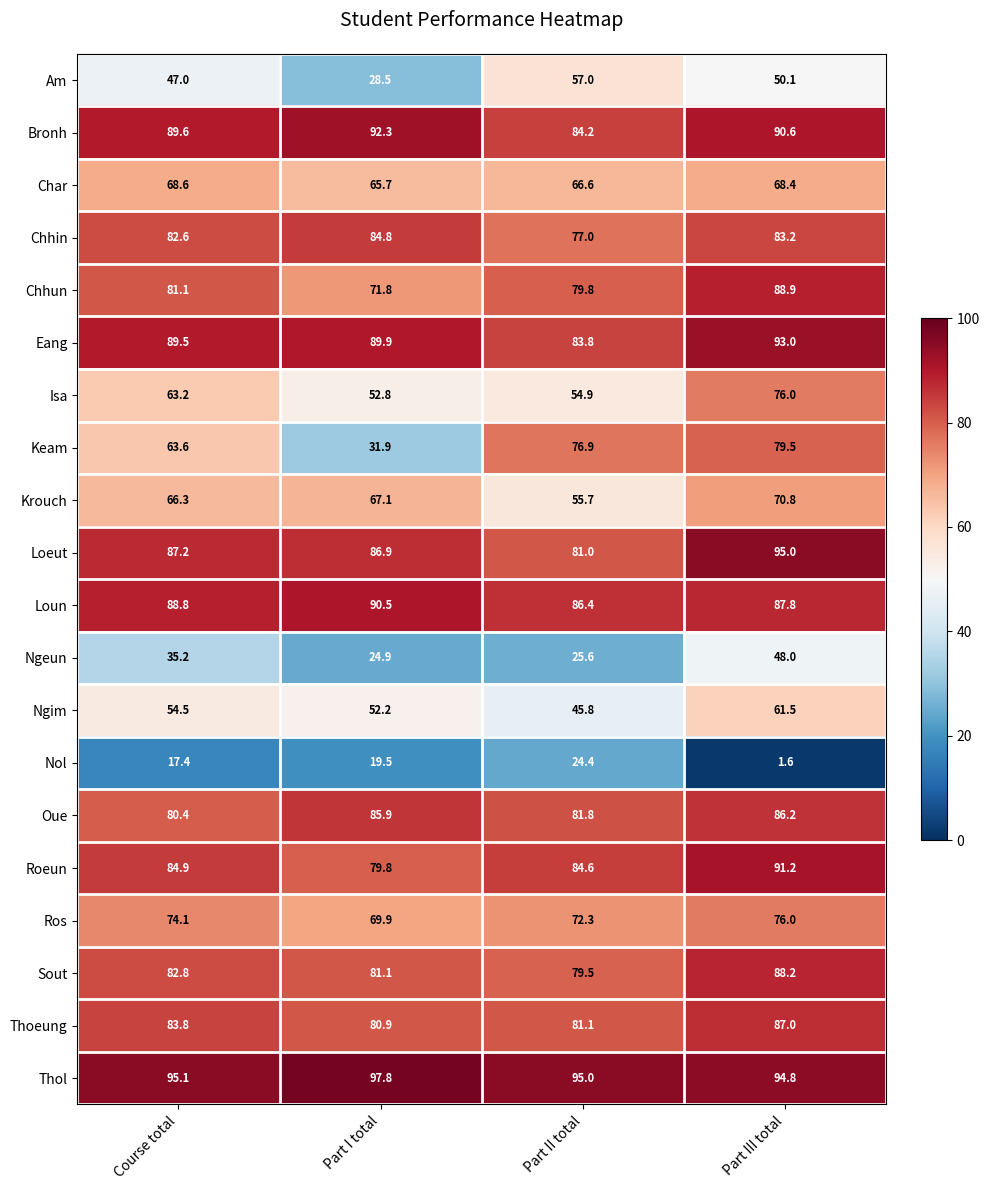

Is it true that Thol equals 95.0 at Part II total?

True